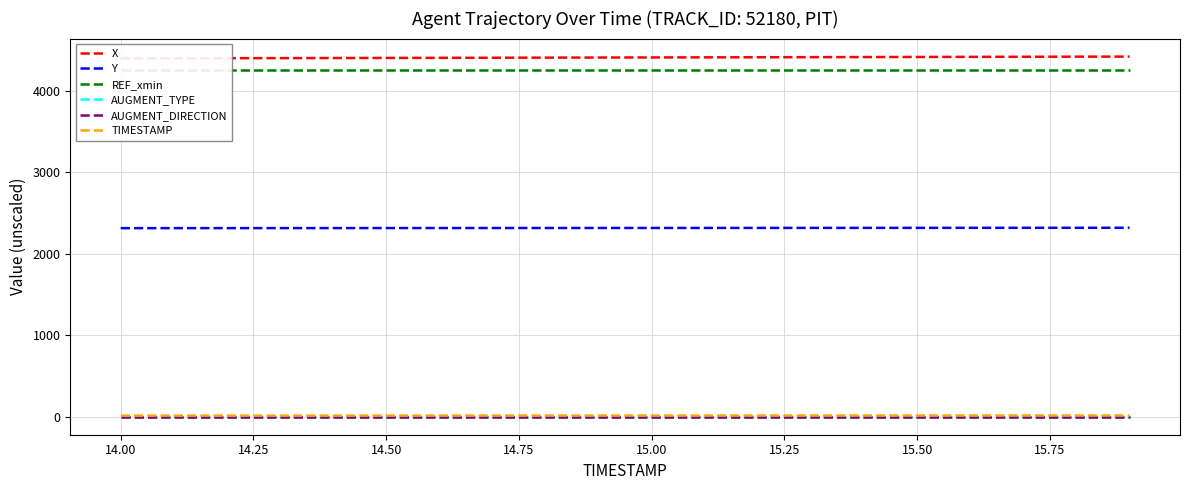

What are all the series names shown in the legend?

X, Y, REF_xmin, AUGMENT_TYPE, AUGMENT_DIRECTION, TIMESTAMP